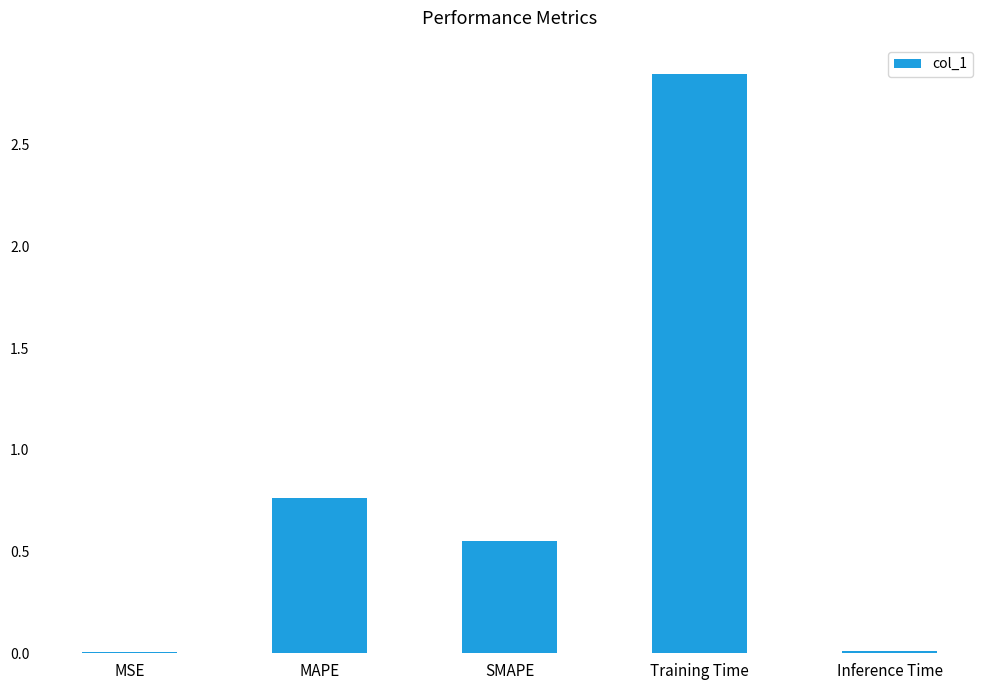

What is the sum of the values at Training Time and MAPE?

3.6